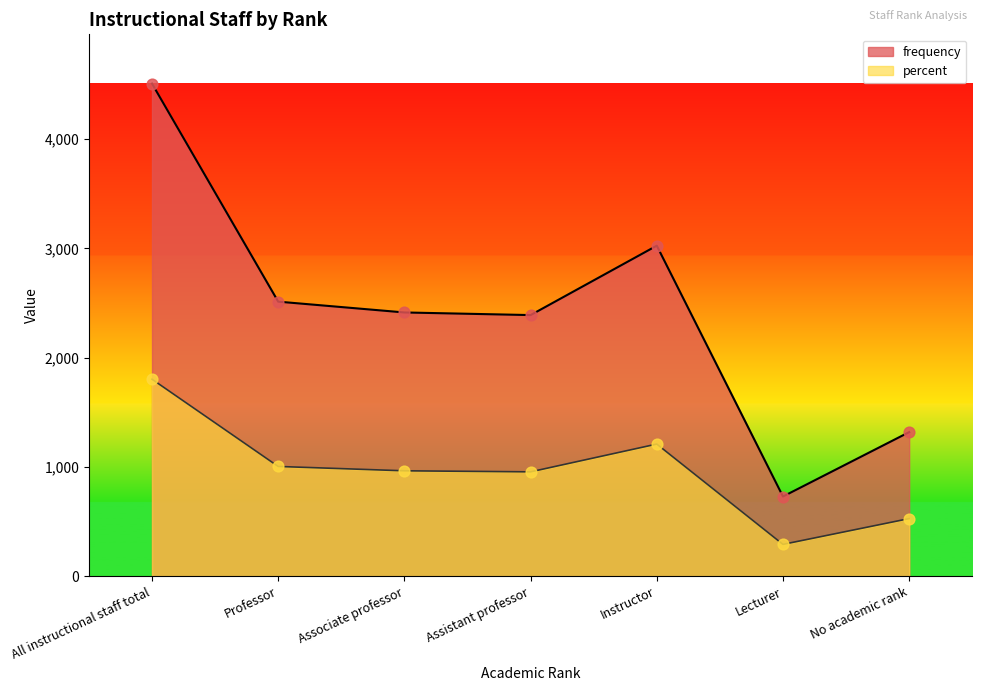

At which category is the sum across all series the highest?

All instructional staff total